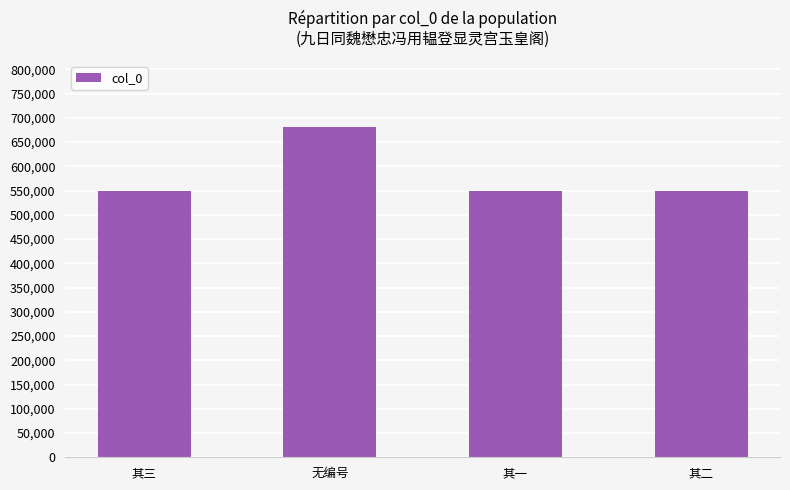

What is the difference between the second highest and minimum values?

2